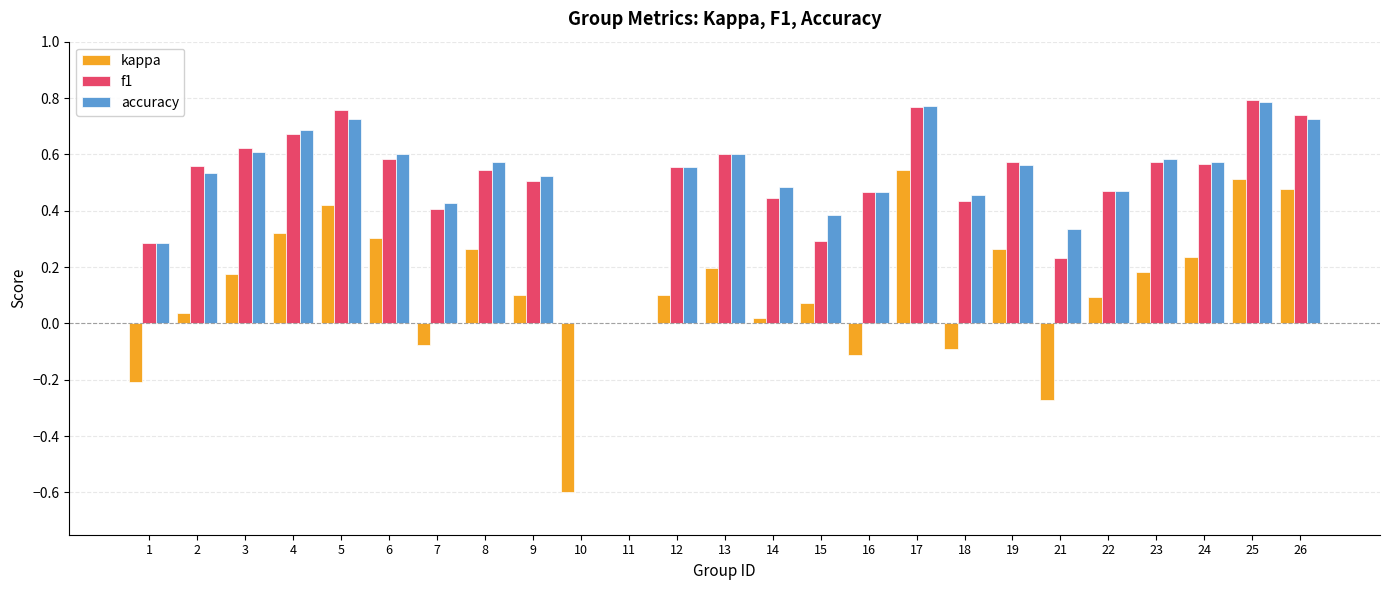

Is it true that accuracy equals 0.6 at 19?

True